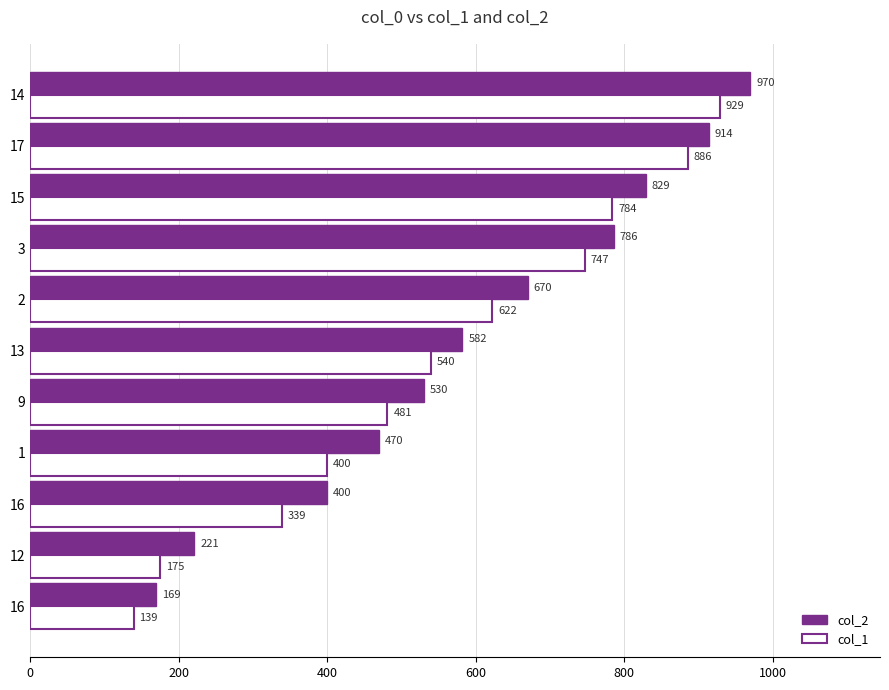

What are all the series names shown in the legend?

col_2, col_1